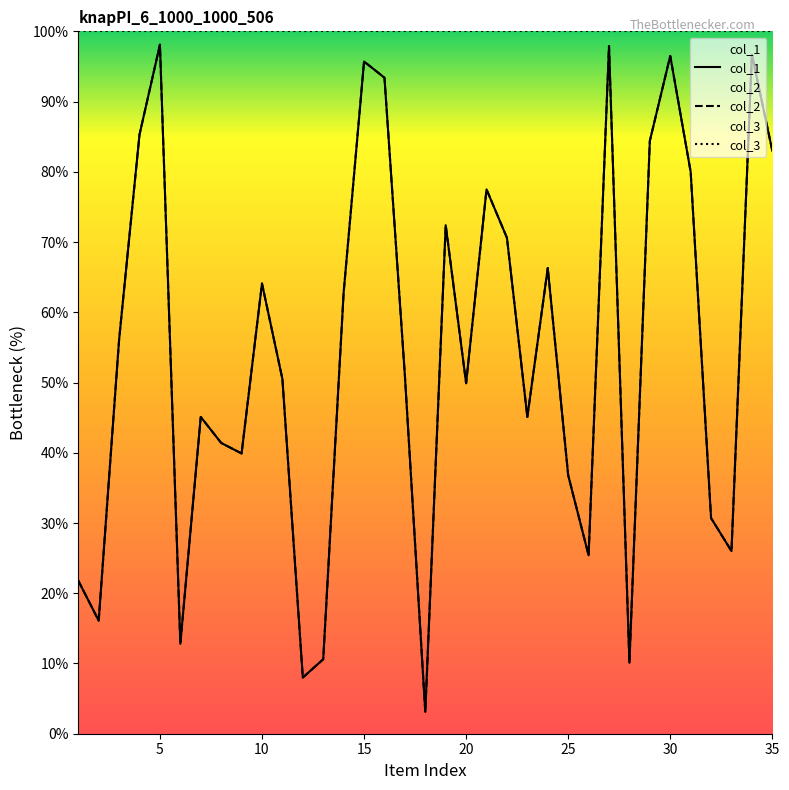

Reading left to right, list all the values displayed in this chart.

col_1: 21.8	16.1	56.1	85.3	98.1	12.8	45.1	41.4	39.9	64.1	50.5	8.0	10.6	62.8	95.7	93.4	51.0	3.1	72.4	49.9	77.5	70.6	45.1	66.3	36.8	25.4	97.9	10.1	84.4	96.5	80.0	30.7	26.0	96.7	83.0
col_2: 21.8	16.1	56.1	85.3	98.1	12.8	45.1	41.4	39.9	64.1	50.5	8.0	10.6	62.8	95.7	93.4	51.0	3.1	72.4	49.9	77.5	70.6	45.1	66.3	36.8	25.4	97.9	10.1	84.4	96.5	80.0	30.7	26.0	96.7	83.0